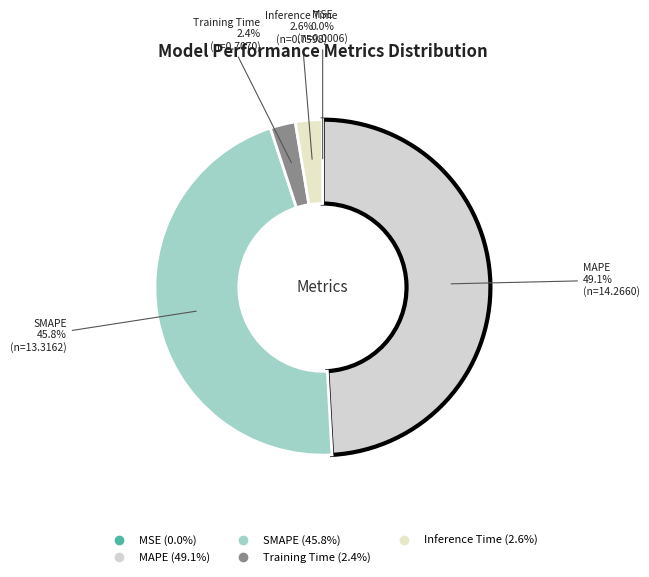

Which category has the biggest portion of the pie?

MAPE